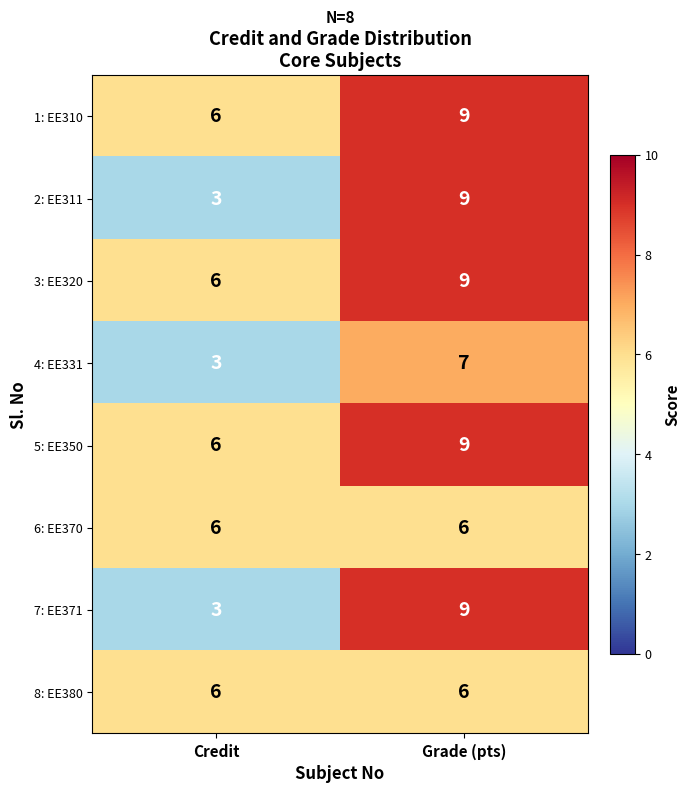

At which category does the chart reach its minimum across all series?

Credit